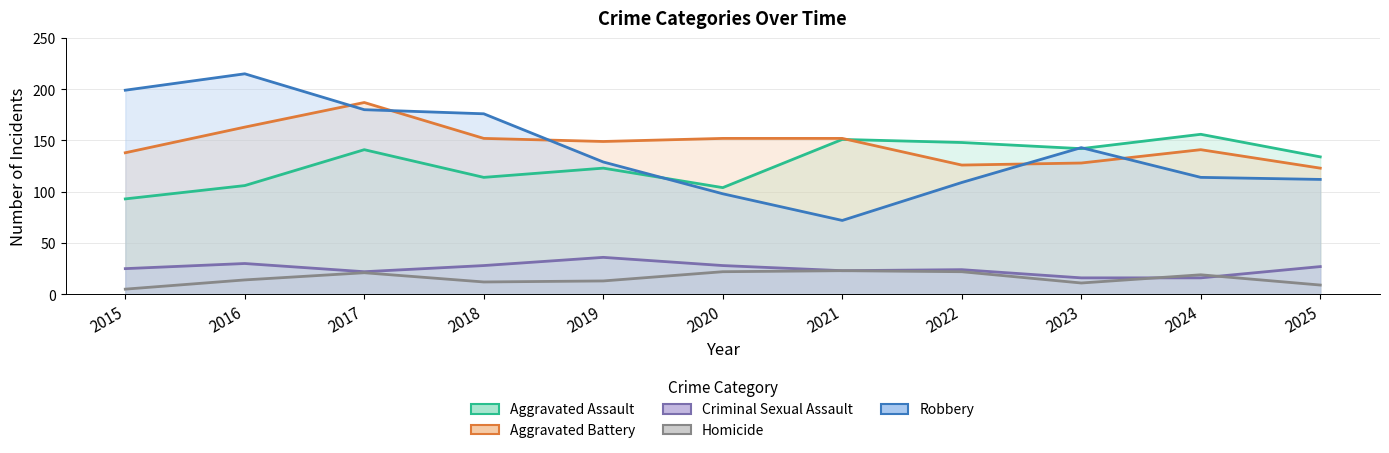

At which category is the sum across all series the highest?

2017